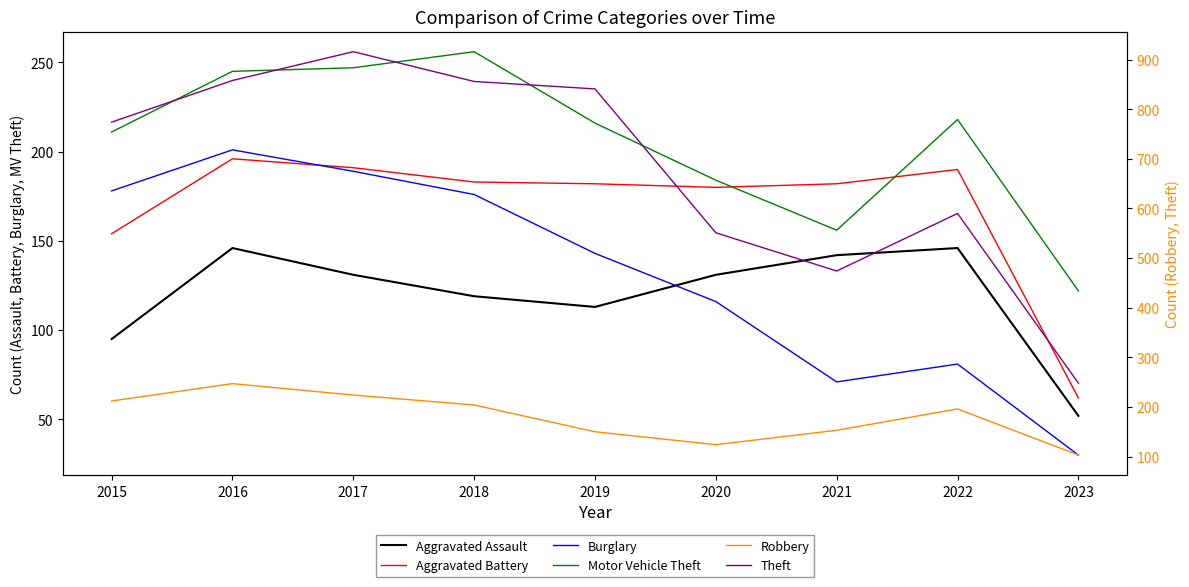

What is the total value across all series at 2022?

1421